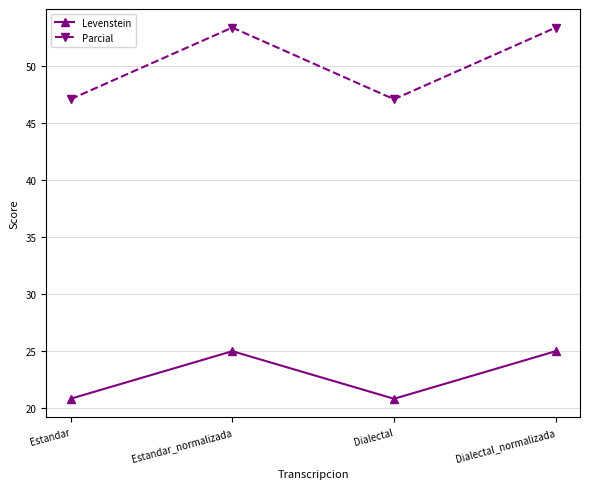

In Levenstein, how many points are higher than both neighbors (excluding endpoints)?

1